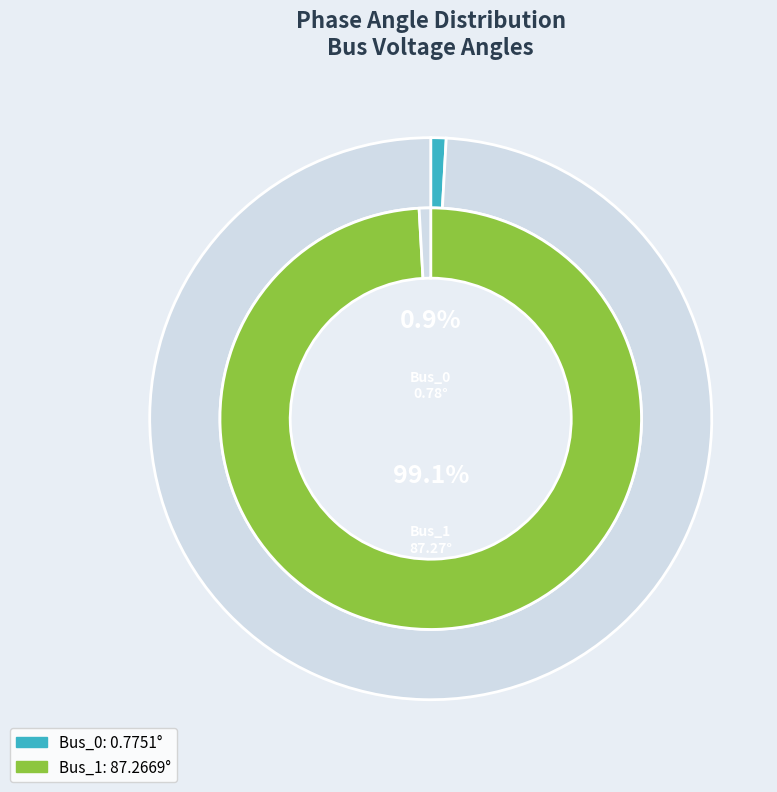

Is it true that Bus_1 is 87% of the pie?

False